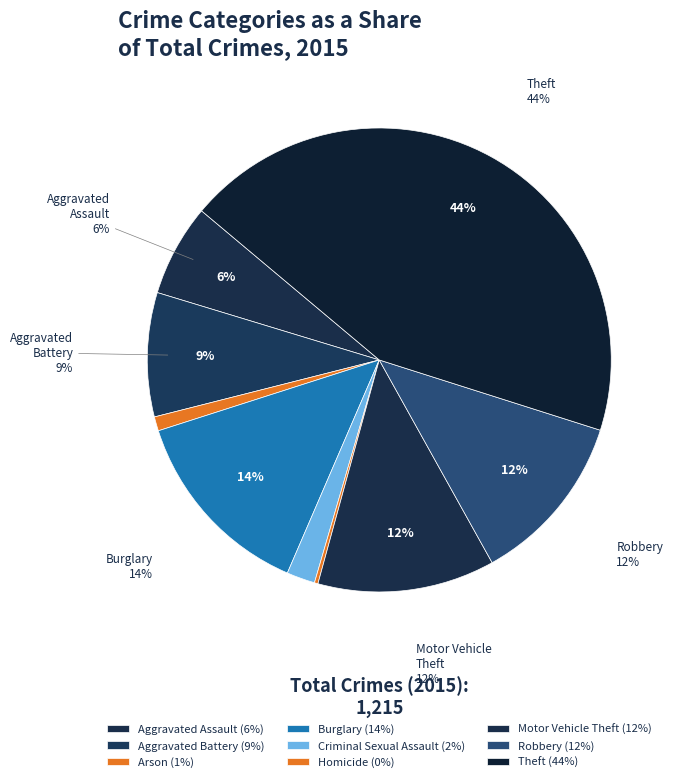

Does Theft account for over 50% of the chart?

No